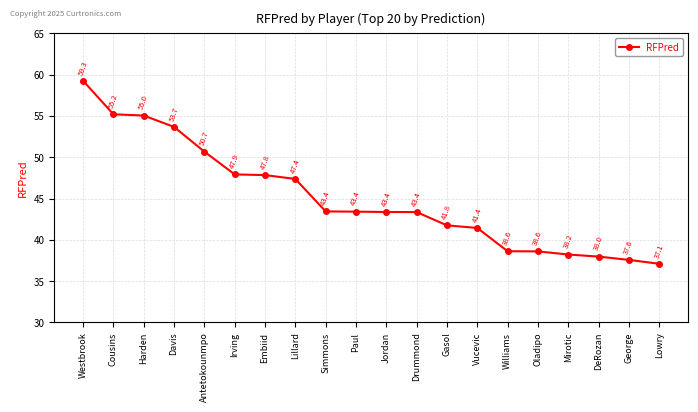

The value at Drummond is 22.0. True or false?

False